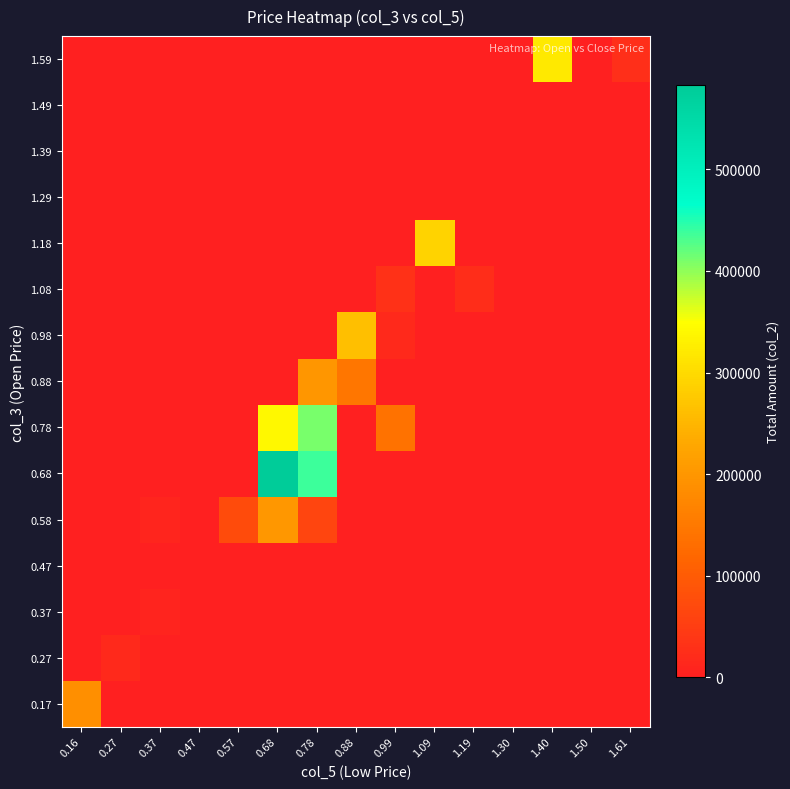

At how many categories does at least one series exceed 347102?

2